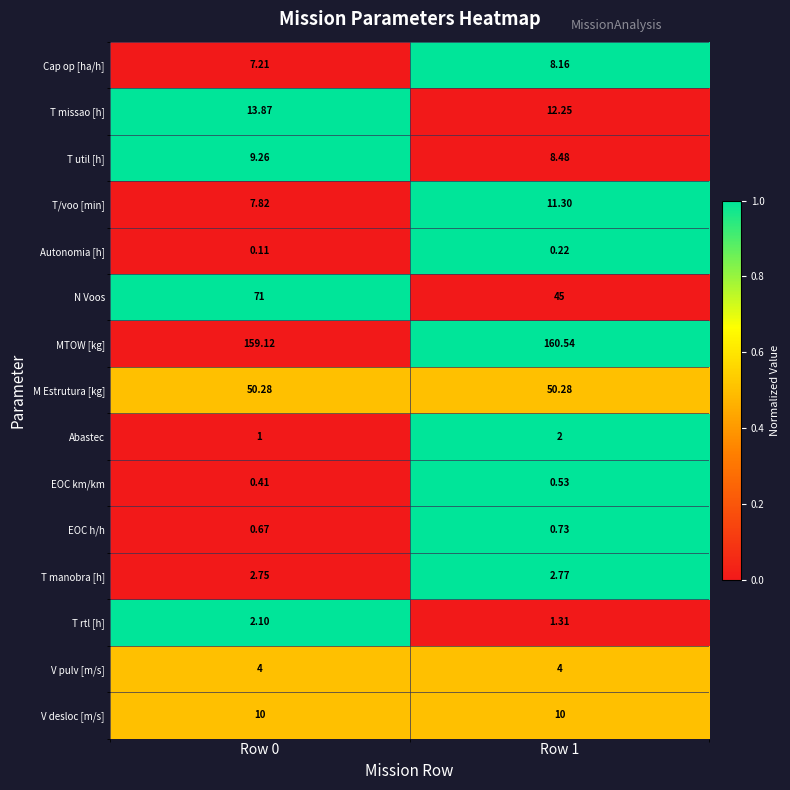

Rank the series at Row 0 from lowest to highest value.

Autonomia [h], EOC km/km, EOC h/h, Abastec, T rtl [h], T manobra [h], V pulv [m/s], Cap op [ha/h], T/voo [min], T util [h], V desloc [m/s], T missao [h], M Estrutura [kg], N Voos, MTOW [kg]